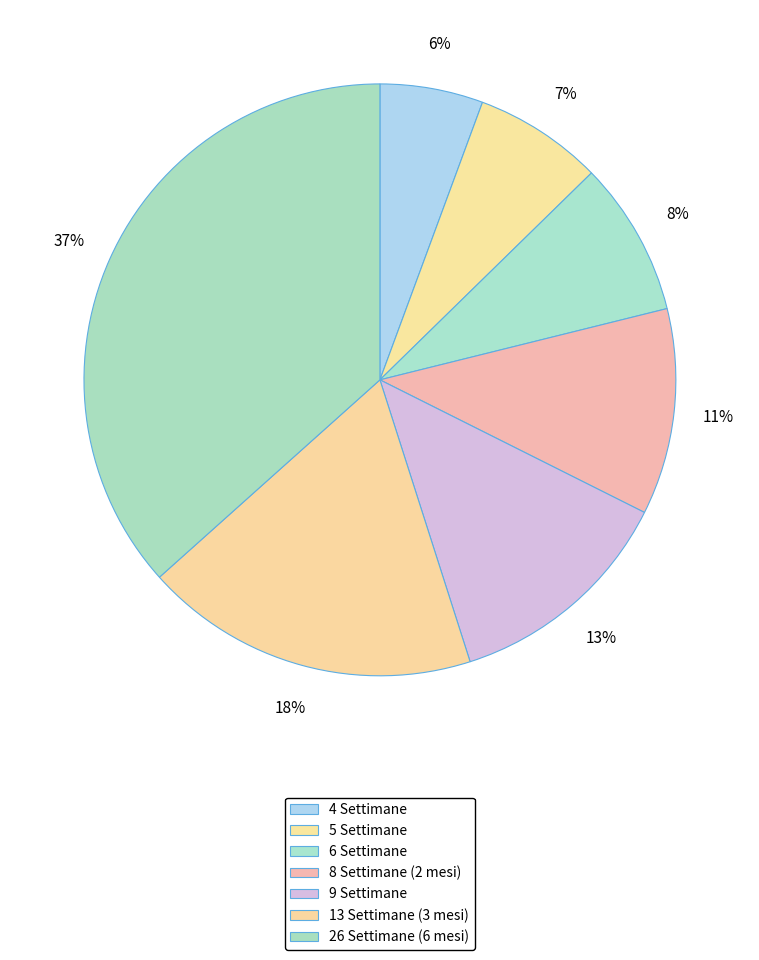

Between 6 Settimane and 5 Settimane, which is larger?

6 Settimane